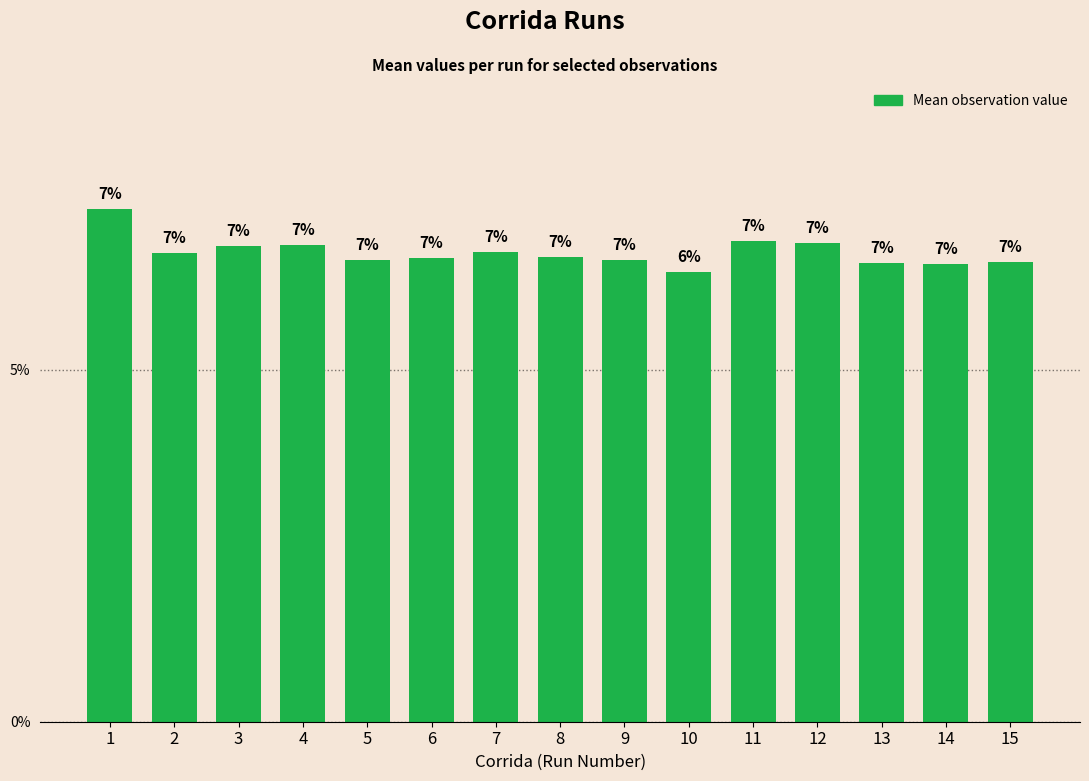

Are the bars horizontal?

No